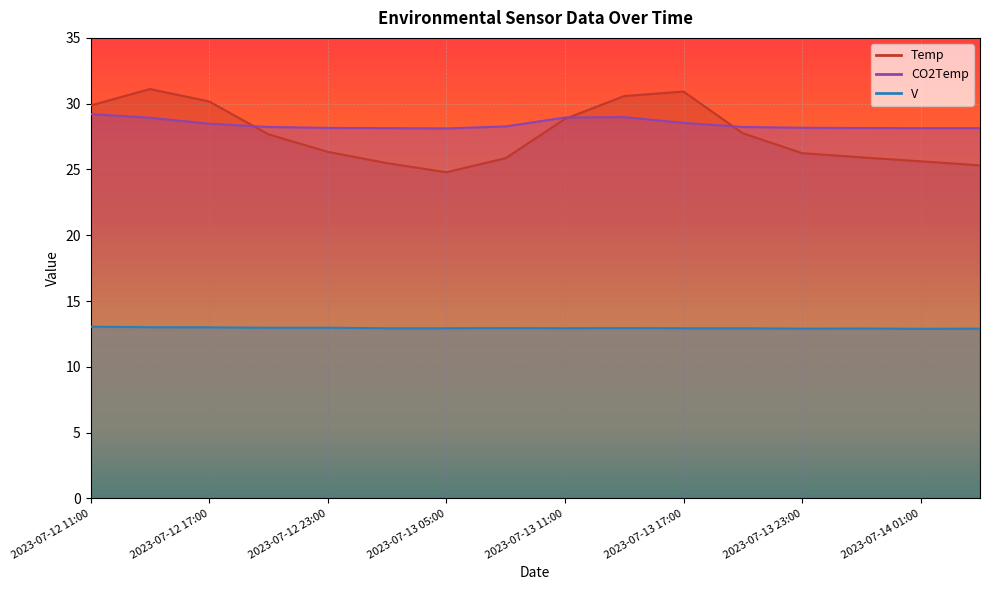

Reading left to right, what are all the values shown in this chart?

Temp: 2023-07-12 11:00=29.9	2023-07-12 14:00=31.1	2023-07-12 17:00=30.2	2023-07-12 20:00=27.7	2023-07-12 23:00=26.3	2023-07-13 02:00=25.5	2023-07-13 05:00=24.8	2023-07-13 08:00=25.9	2023-07-13 11:00=28.8	2023-07-13 14:00=30.6	2023-07-13 17:00=30.9	2023-07-13 20:00=27.8	2023-07-13 23:00=26.2	2023-07-14 00:00=25.9	2023-07-14 01:00=25.6	2023-07-14 02:00=25.3
CO2Temp: 2023-07-12 11:00=29.2	2023-07-12 14:00=28.9	2023-07-12 17:00=28.5	2023-07-12 20:00=28.2	2023-07-12 23:00=28.2	2023-07-13 02:00=28.1	2023-07-13 05:00=28.1	2023-07-13 08:00=28.3	2023-07-13 11:00=28.9	2023-07-13 14:00=29.0	2023-07-13 17:00=28.5	2023-07-13 20:00=28.2	2023-07-13 23:00=28.2	2023-07-14 00:00=28.1	2023-07-14 01:00=28.1	2023-07-14 02:00=28.1
V: 2023-07-12 11:00=13.1	2023-07-12 14:00=13.0	2023-07-12 17:00=13.0	2023-07-12 20:00=13.0	2023-07-12 23:00=13.0	2023-07-13 02:00=12.9	2023-07-13 05:00=12.9	2023-07-13 08:00=12.9	2023-07-13 11:00=12.9	2023-07-13 14:00=12.9	2023-07-13 17:00=12.9	2023-07-13 20:00=12.9	2023-07-13 23:00=12.9	2023-07-14 00:00=12.9	2023-07-14 01:00=12.9	2023-07-14 02:00=12.9